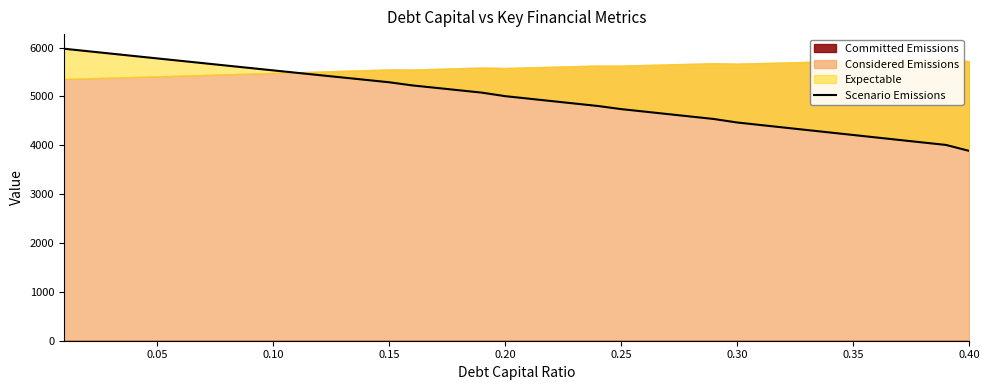

True or false: the data shows 5632.3 at 0.35.

True